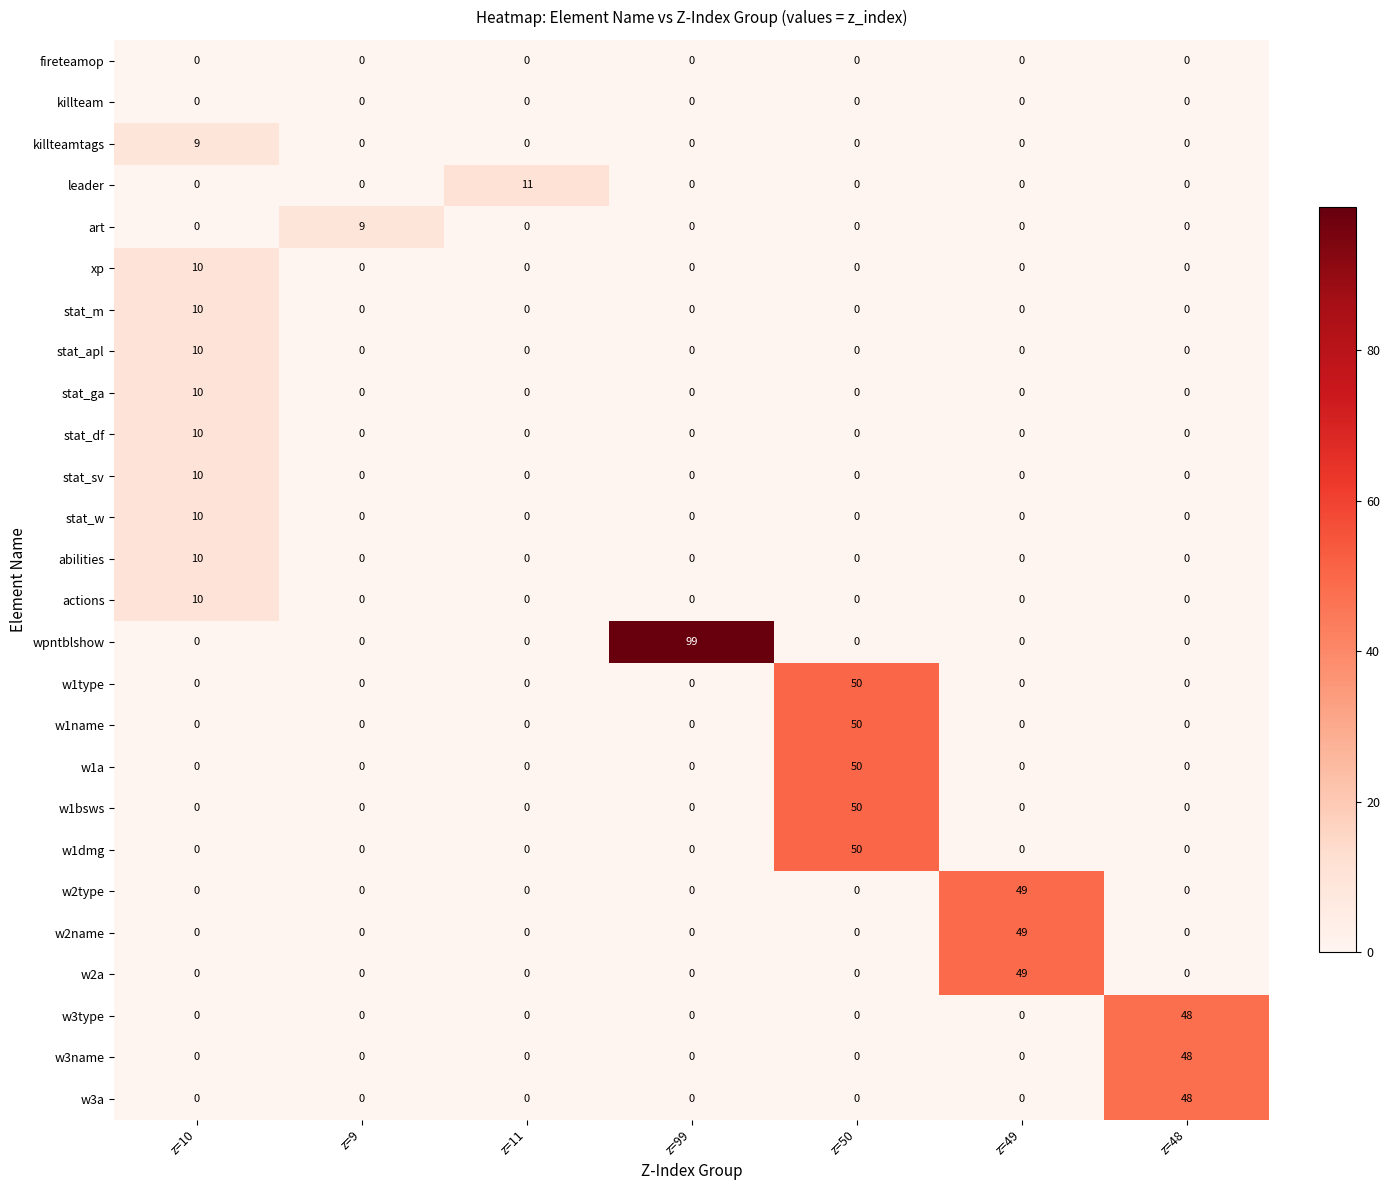

What is the difference between the maximum and minimum values in the stat_sv series?

10